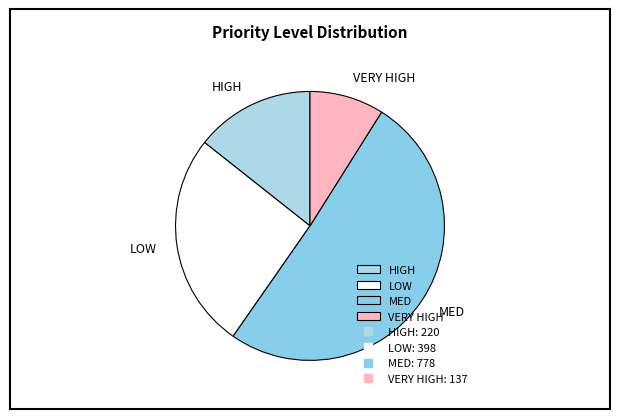

Does VERY HIGH account for over 50% of the chart?

No